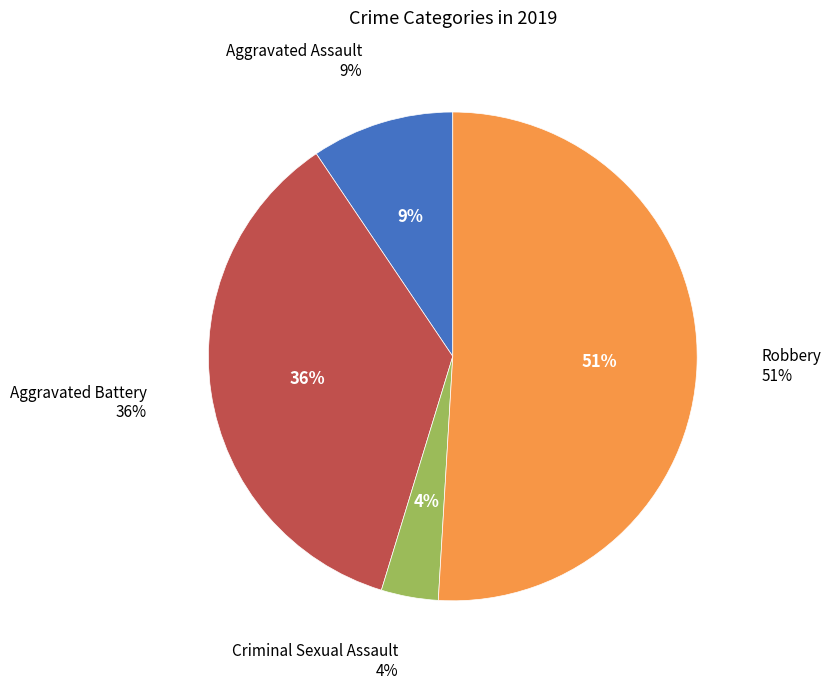

Count the number of slices in the pie.

5